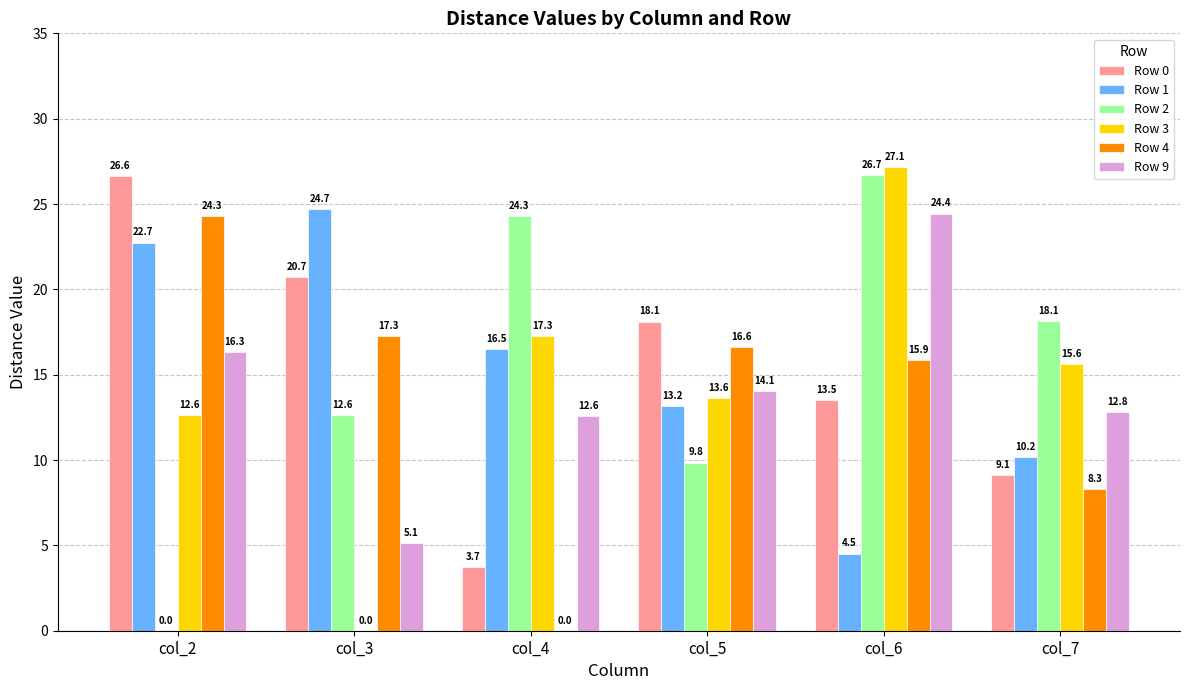

What is the sum of all Row 4 values?

82.4